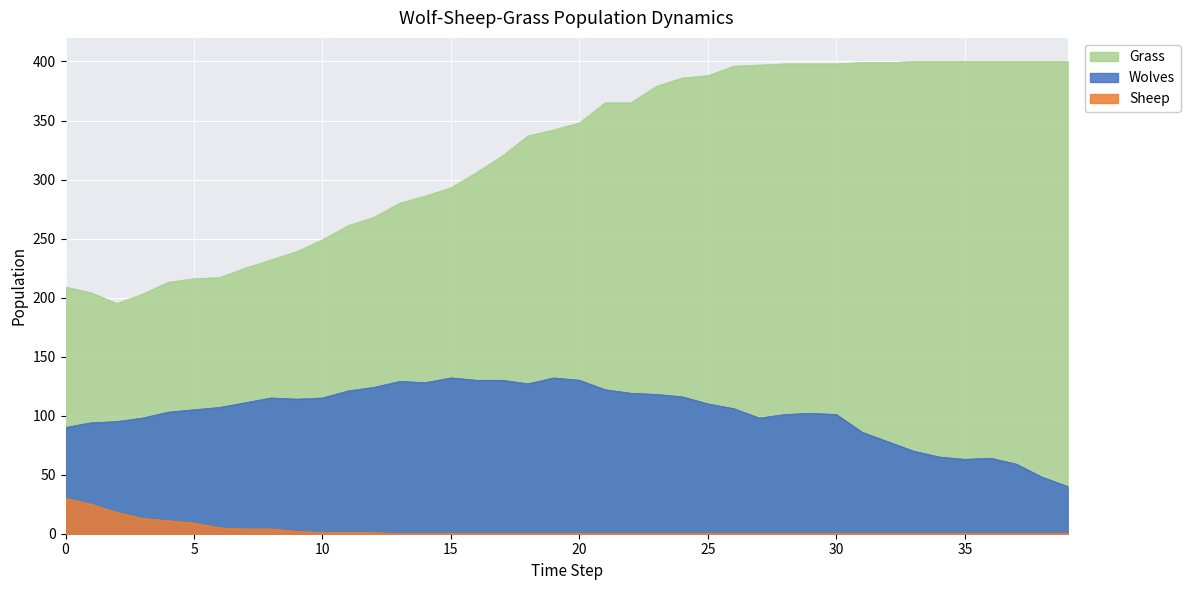

What is the approximate value of Wolves at 16?

130